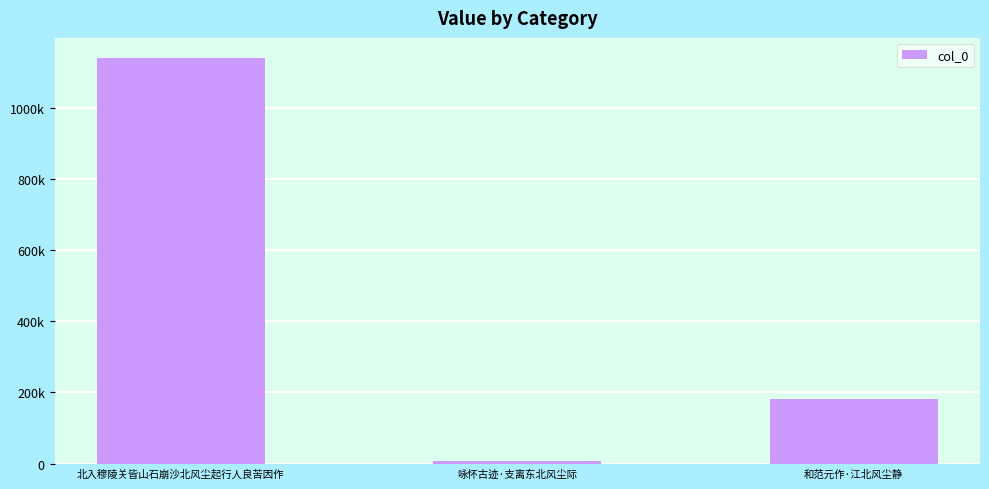

Reading left to right, list all the values displayed in this chart.

北入穆陵关皆山石崩沙北风尘起行人良苦因作=1138953	咏怀古迹·支离东北风尘际=7848	和范元作·江北风尘静=182514